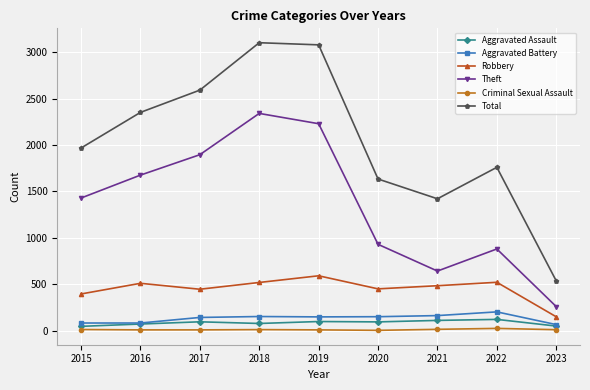

Which series changed the most between 2015 and 2019?

Total